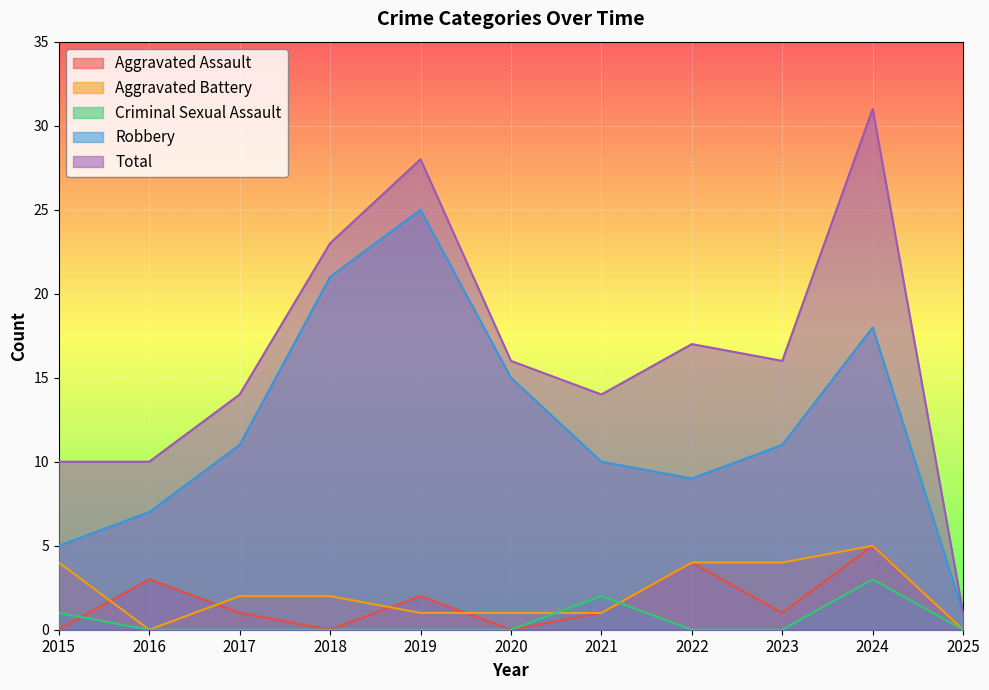

True or false: Aggravated Battery and Total intersect in this chart.

False